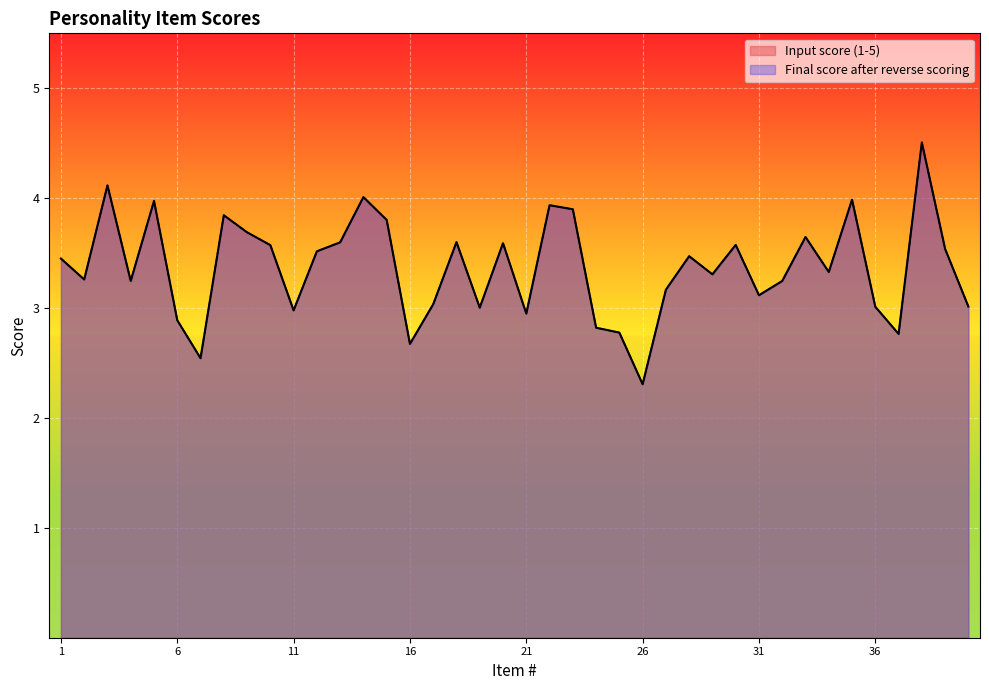

Is it true that Input score (1-5) equals 5.6 at 29?

False